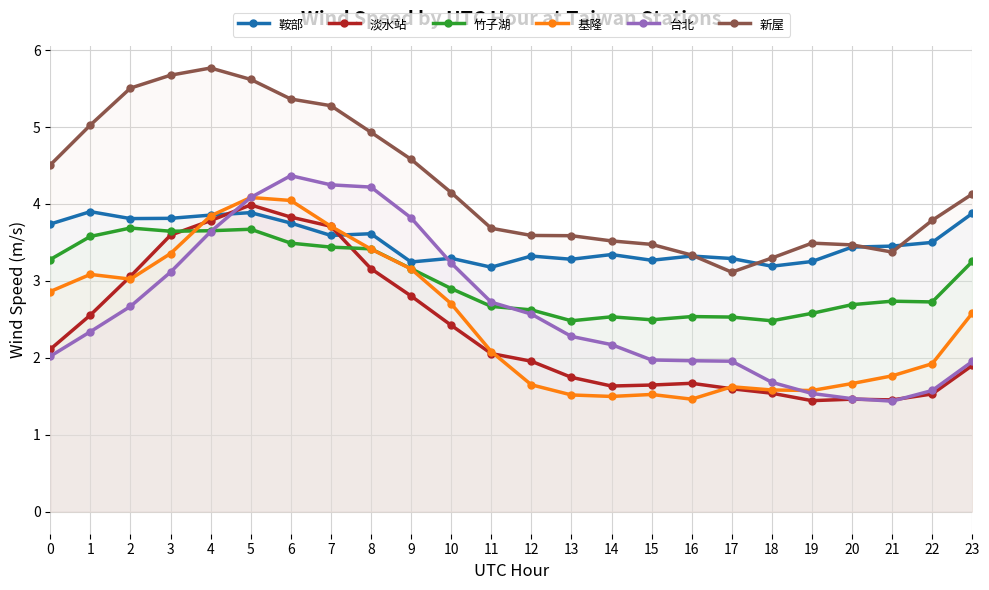

Reading left to right, what are all the values shown in this chart?

鞍部: 3.7	3.9	3.8	3.8	3.9	3.9	3.8	3.6	3.6	3.2	3.3	3.2	3.3	3.3	3.3	3.3	3.3	3.3	3.2	3.3	3.4	3.5	3.5	3.9
淡水站: 2.1	2.6	3.1	3.6	3.8	4.0	3.8	3.7	3.2	2.8	2.4	2.1	2.0	1.7	1.6	1.6	1.7	1.6	1.5	1.4	1.5	1.5	1.5	1.9
竹子湖: 3.3	3.6	3.7	3.6	3.7	3.7	3.5	3.4	3.4	3.2	2.9	2.7	2.6	2.5	2.5	2.5	2.5	2.5	2.5	2.6	2.7	2.7	2.7	3.3
基隆: 2.9	3.1	3.0	3.4	3.8	4.1	4.0	3.7	3.4	3.2	2.7	2.1	1.6	1.5	1.5	1.5	1.5	1.6	1.6	1.6	1.7	1.8	1.9	2.6
台北: 2.0	2.3	2.7	3.1	3.6	4.1	4.4	4.2	4.2	3.8	3.2	2.7	2.6	2.3	2.2	2.0	2.0	2.0	1.7	1.5	1.5	1.4	1.6	2.0
新屋: 4.5	5.0	5.5	5.7	5.8	5.6	5.4	5.3	4.9	4.6	4.1	3.7	3.6	3.6	3.5	3.5	3.3	3.1	3.3	3.5	3.5	3.4	3.8	4.1